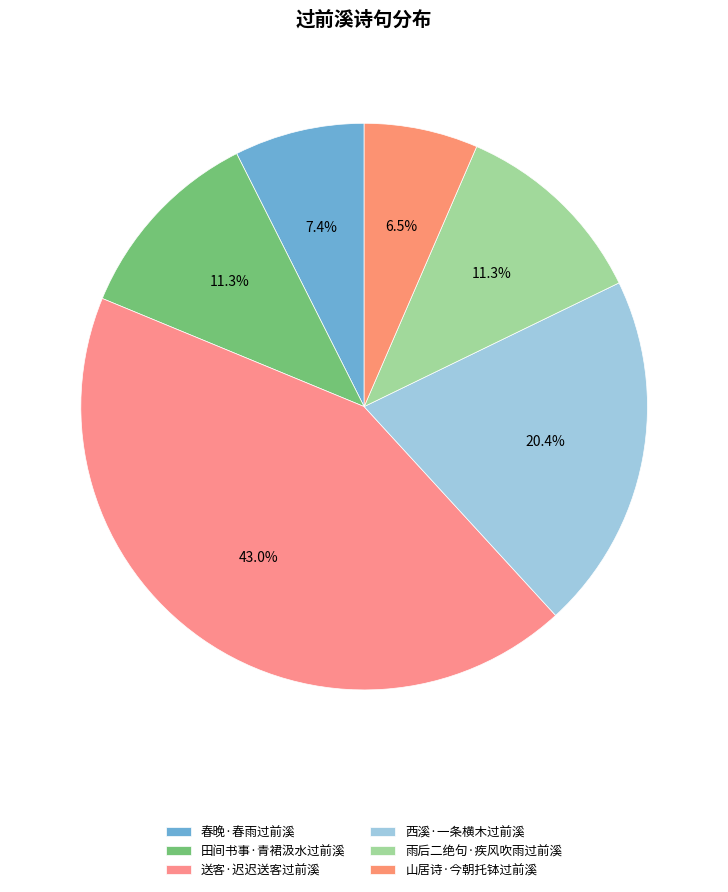

To the nearest percent, what percentage of the pie is 送客·迟迟送客过前溪?

43%